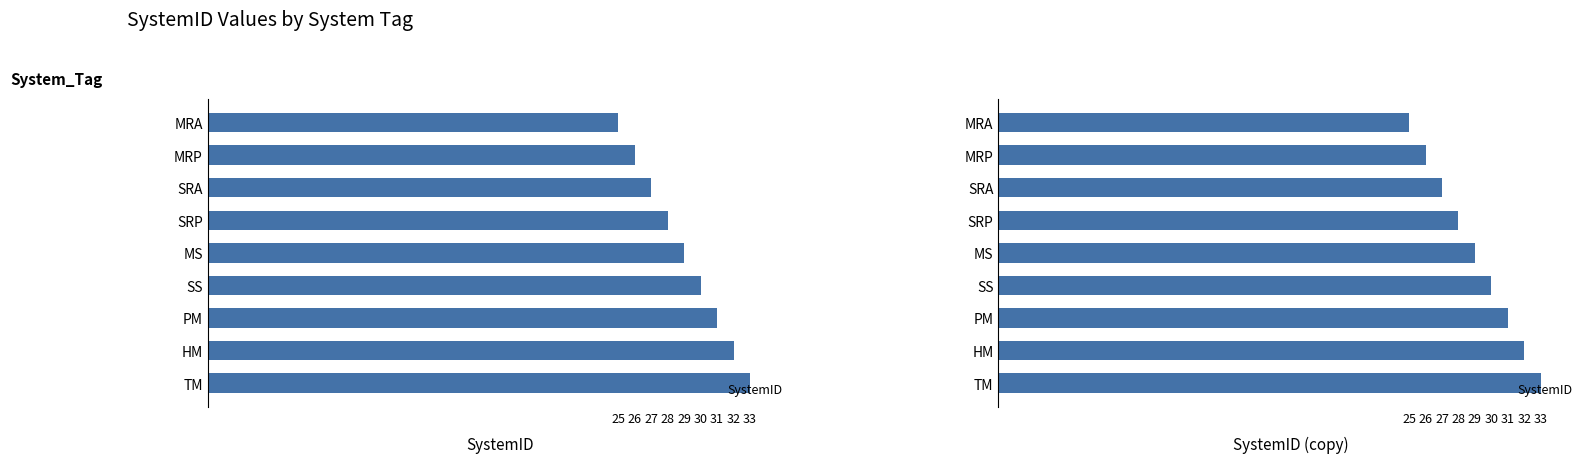

Count the values in the range 27 to 31.

5